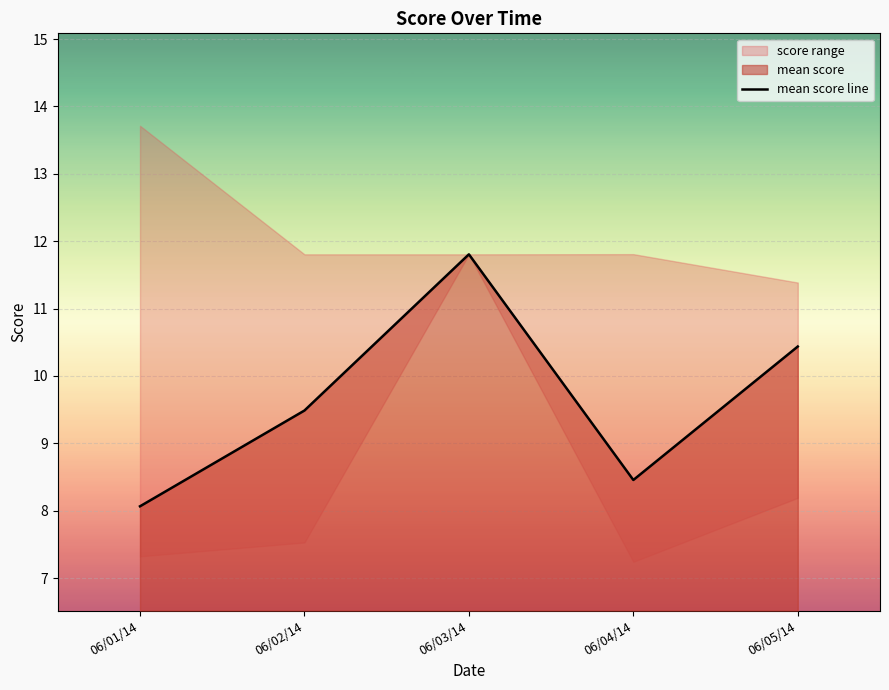

How many interior local valleys (lower than both neighbors) does the data have?

1